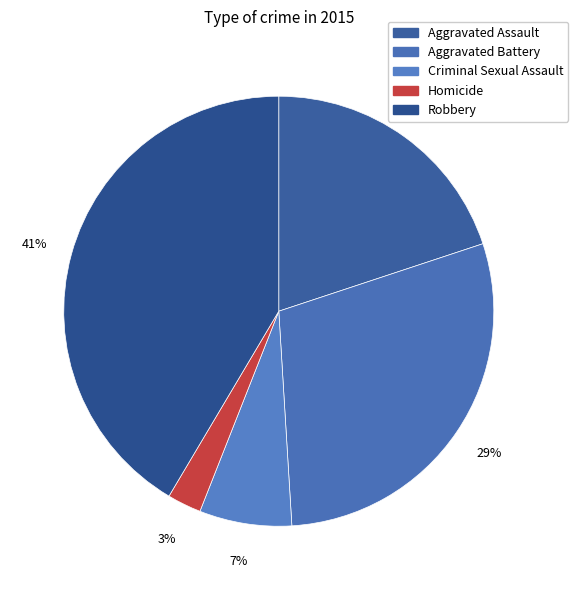

The Aggravated Assault slice represents 20% of the pie. True or false?

True